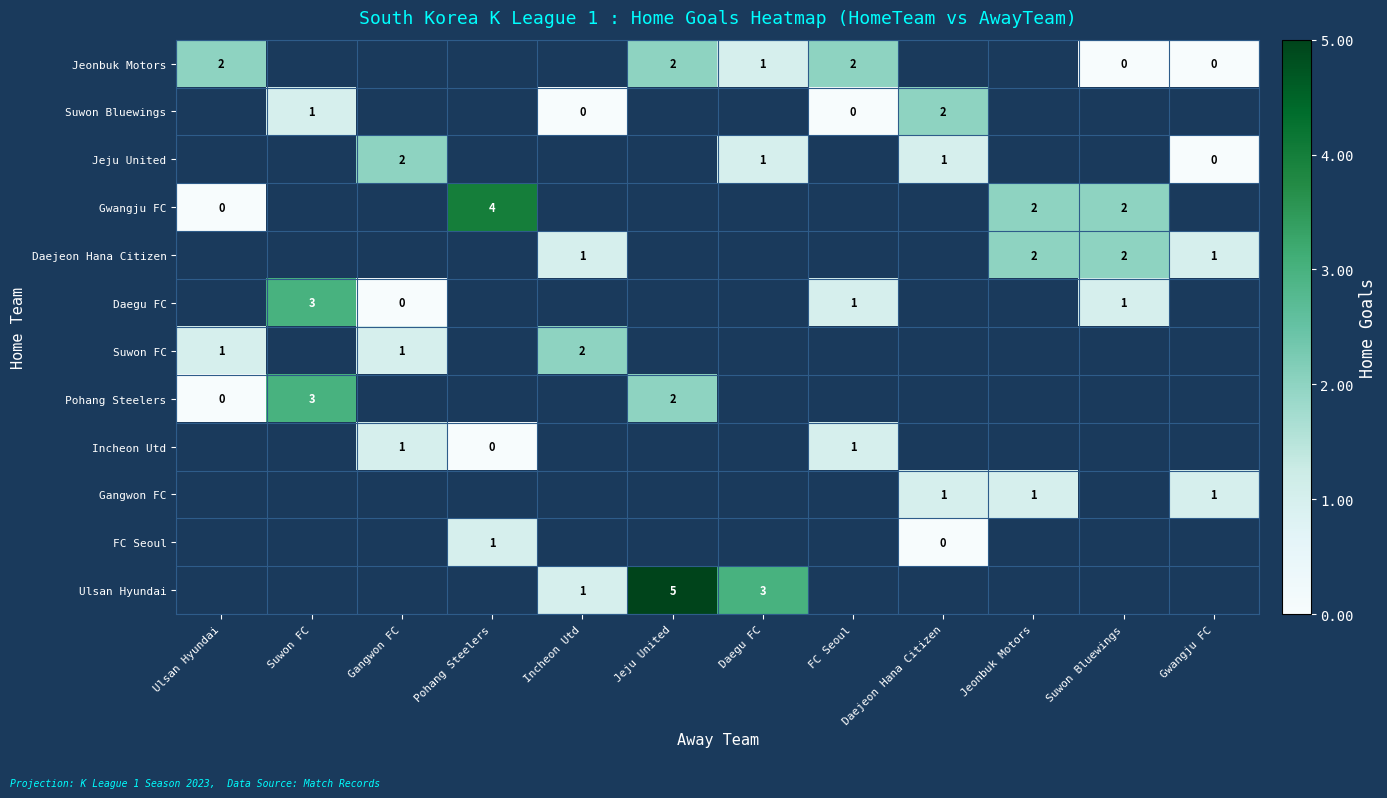

Count the number of categories in the chart.

12